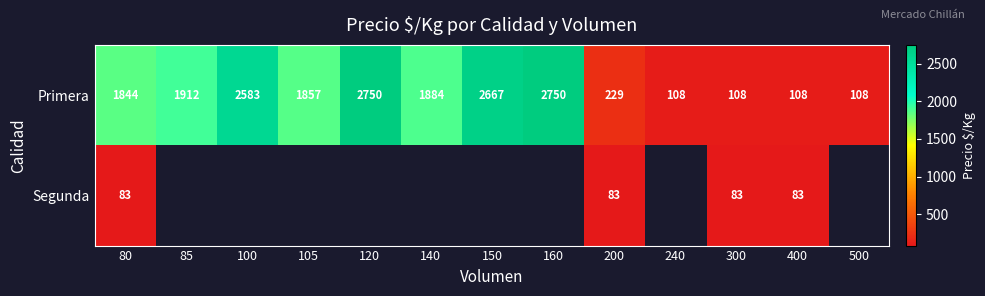

What is the difference between the highest and lowest values at 400?

25